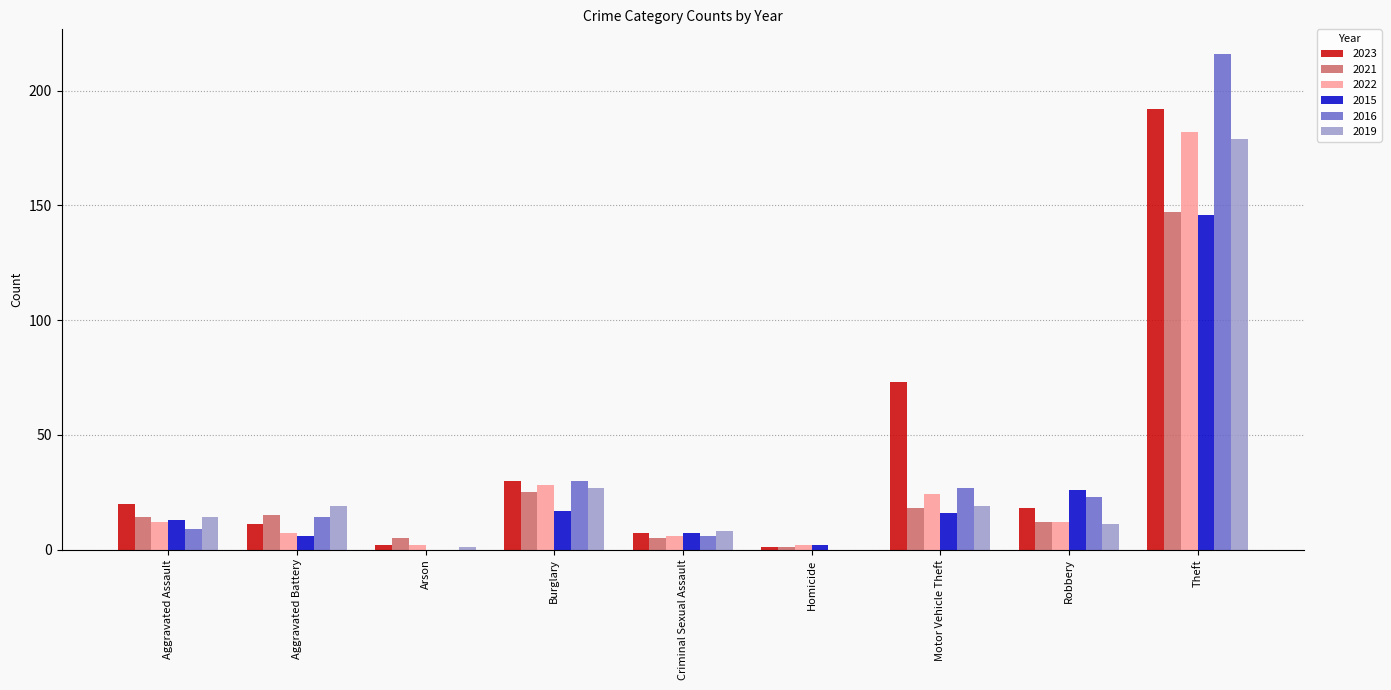

Read the 2015 value at Aggravated Assault.

13